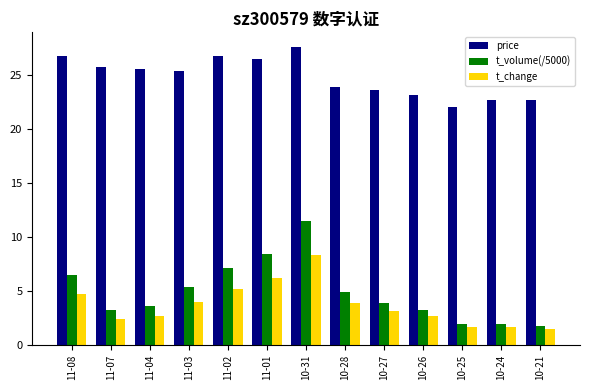

What is the spread (max minus min) of values at 11-04?

22.9